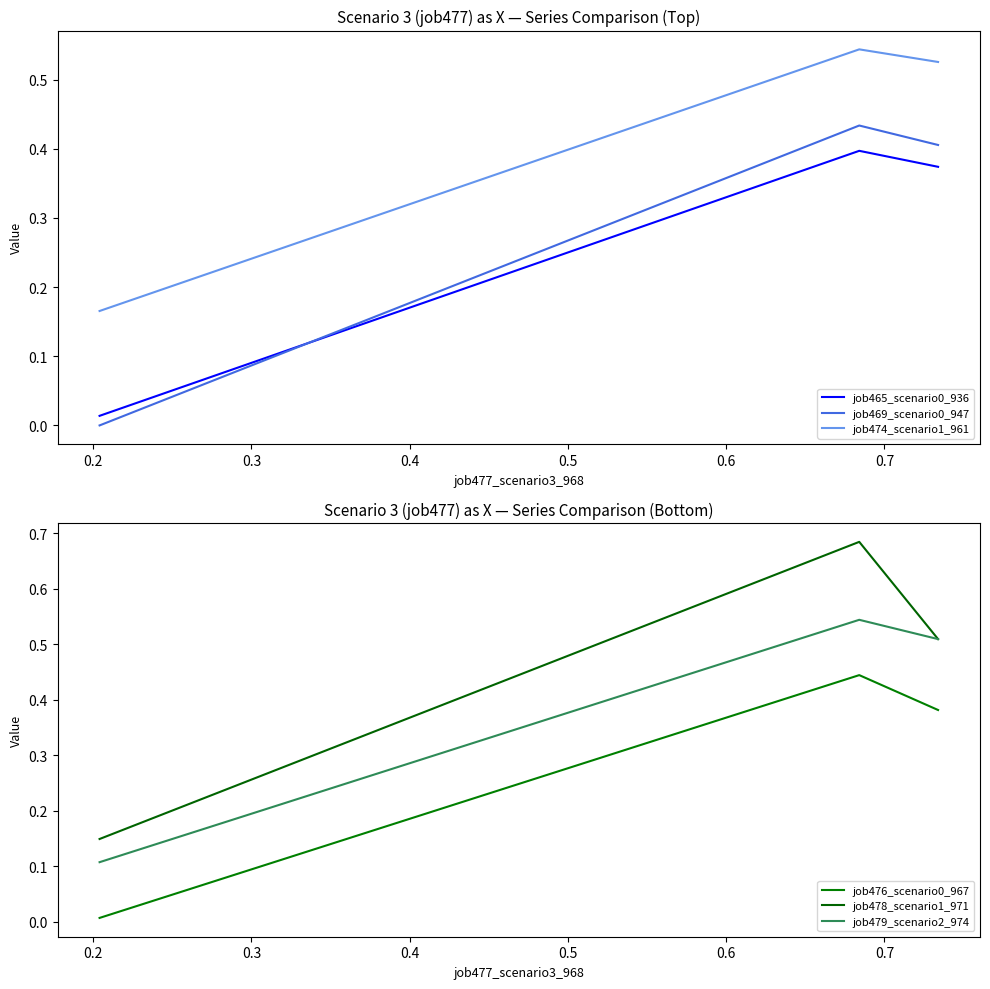

How many lines are shown in the chart?

6